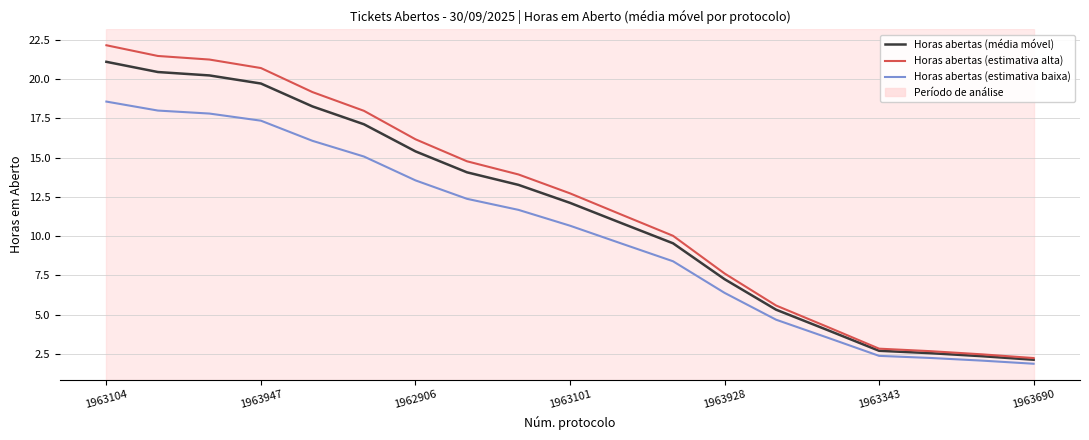

Which series has the widest spread of values?

Horas abertas (estimativa alta)